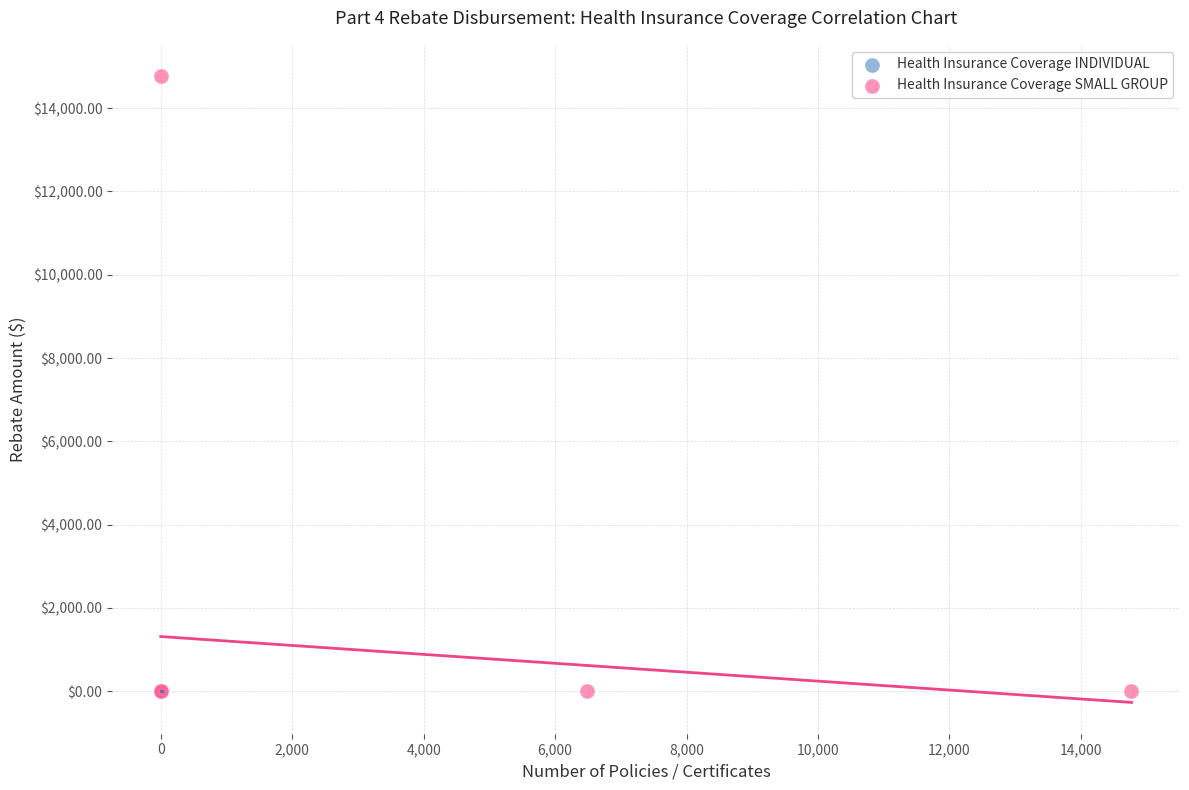

Which series contains the highest Y value?

Health Insurance Coverage SMALL GROUP